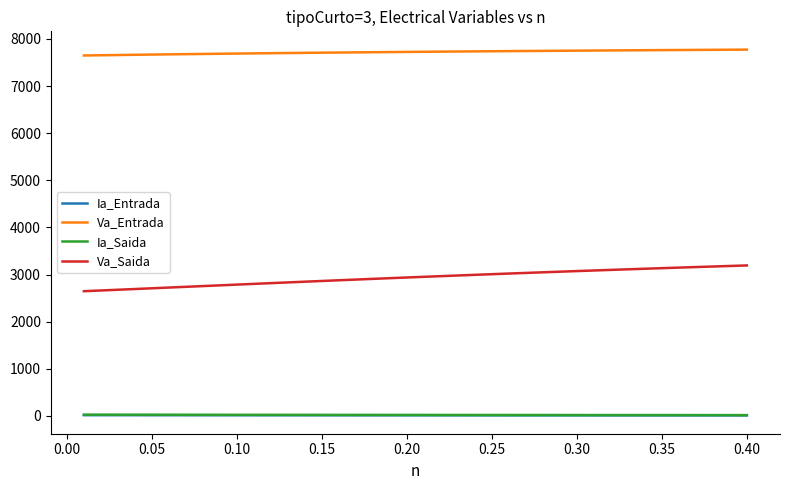

True or false: Ia_Saida and Va_Entrada intersect in this chart.

False